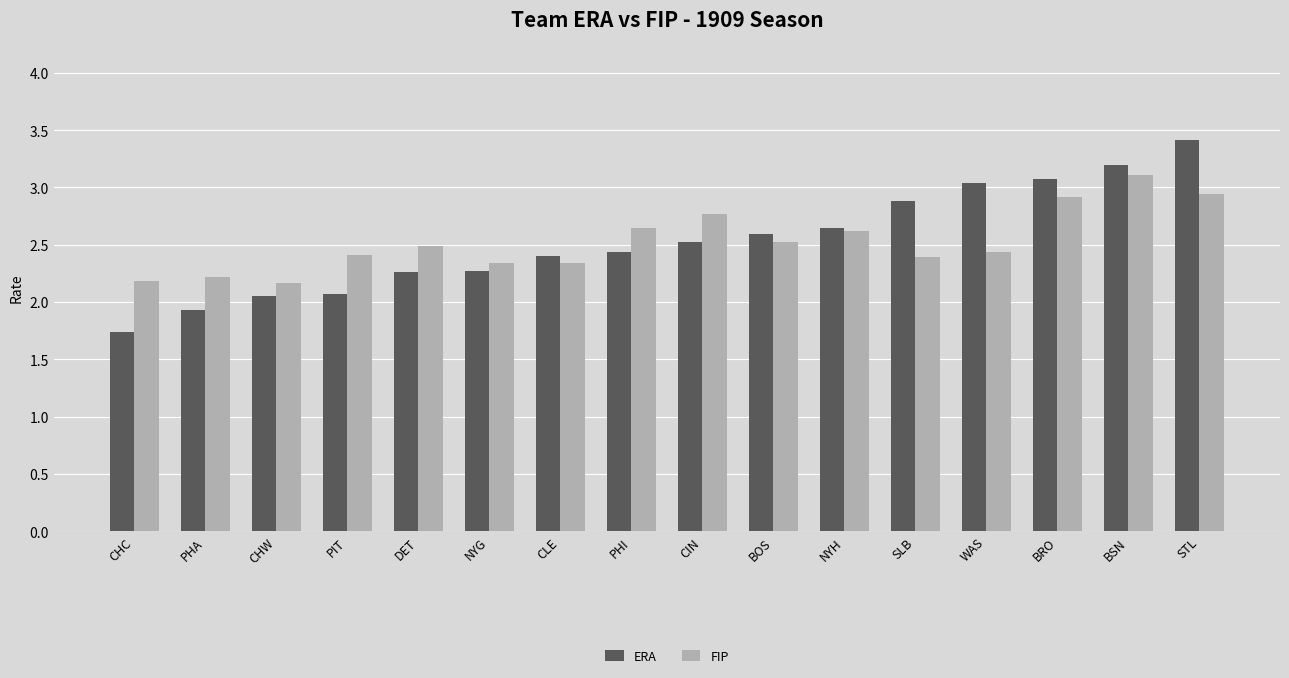

Are the bars horizontal?

No